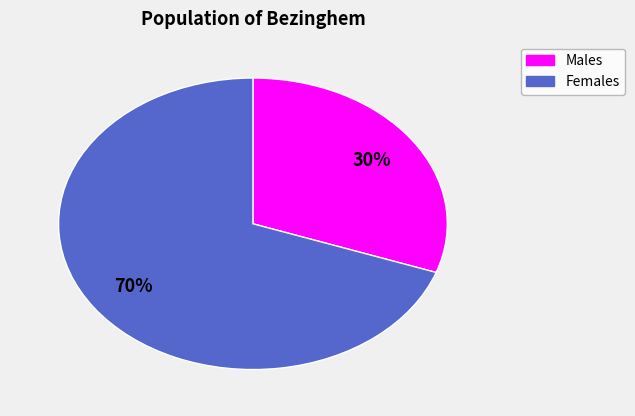

Is there any slice that represents more than half of the pie?

Yes